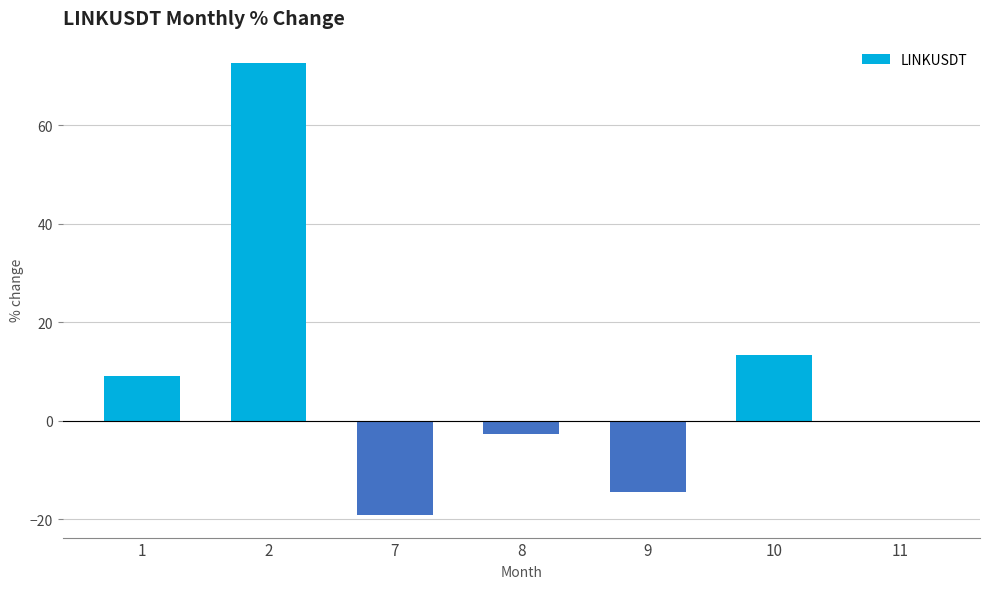

Between 11 and 10, which is larger?

10